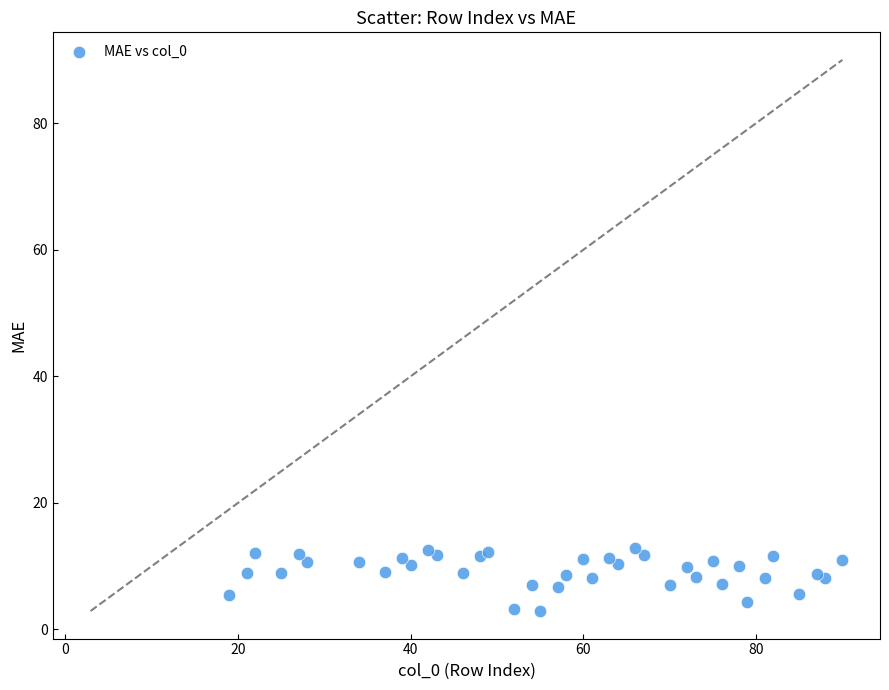

What is the range of Y values (max minus min)?

9.9